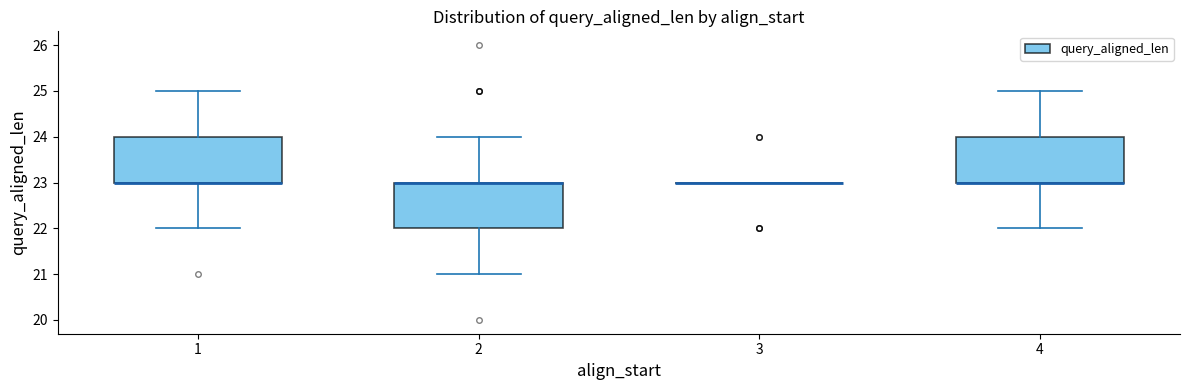

Reading left to right, read every box against the y-axis: the position of its median line, the range the box covers, and the ends of its whiskers. The values are not printed on the chart, so give them approximately, as read against the axis.

1: median 23 (drawn on the box's lower edge), box 23 to 24, whiskers 22 to 25
2: median 23 (drawn on the box's upper edge), box 22 to 23, whiskers 21 to 24
3: box collapsed to a line at 23, whiskers 23 to 23
4: median 23 (drawn on the box's lower edge), box 23 to 24, whiskers 22 to 25